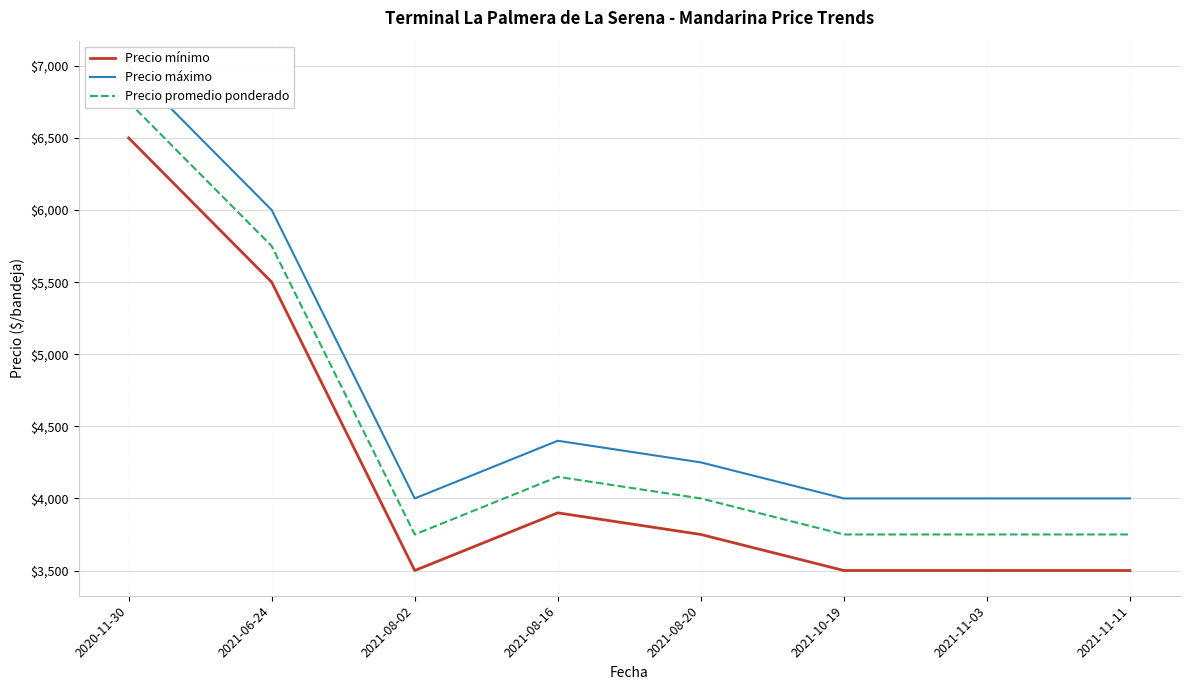

At which category is the sum across all series the highest?

2020-11-30